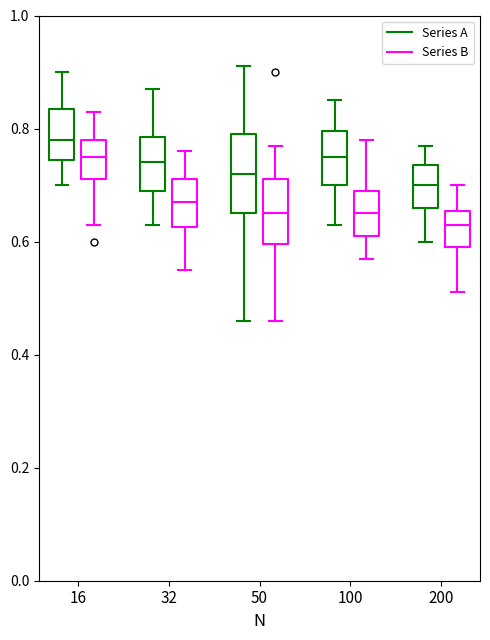

Comparing the boxes themselves (not the whiskers), which one is the tallest?

50 (Series A)